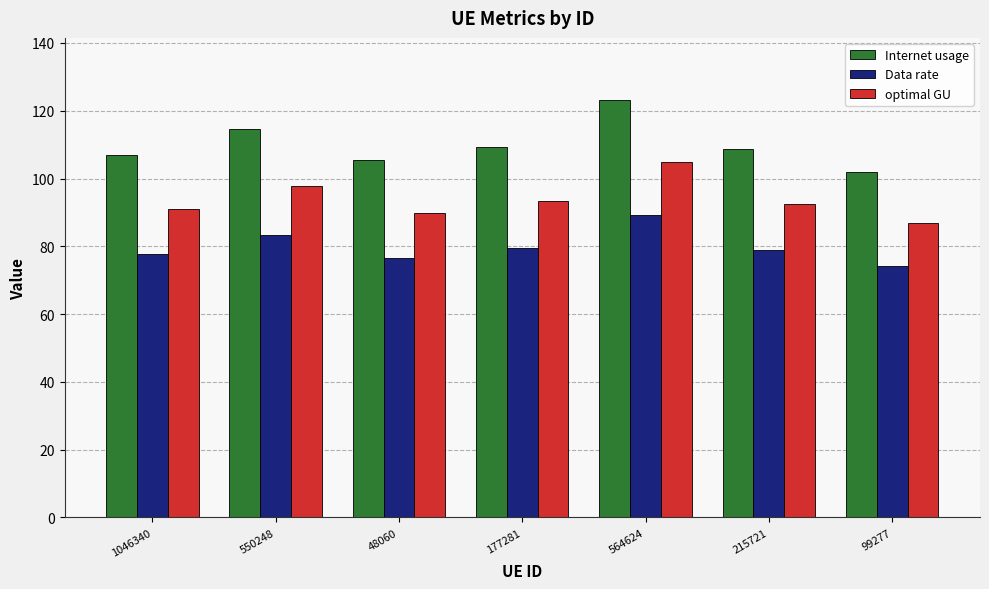

Which series changed the most between 1046340 and 550248?

Internet usage